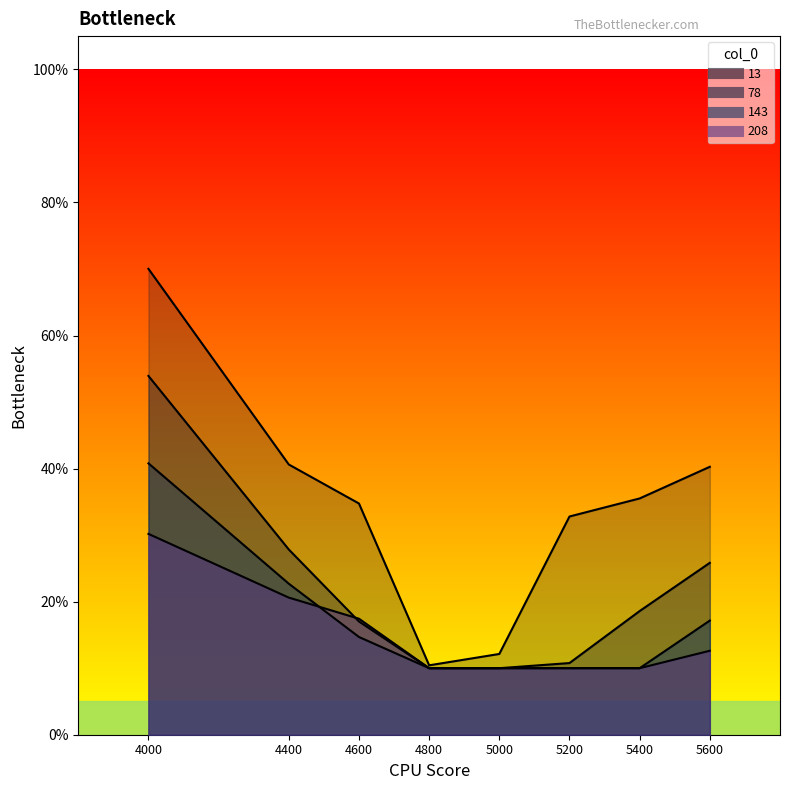

What is the sum of the 143 values at 5600 and 4400?

0.4